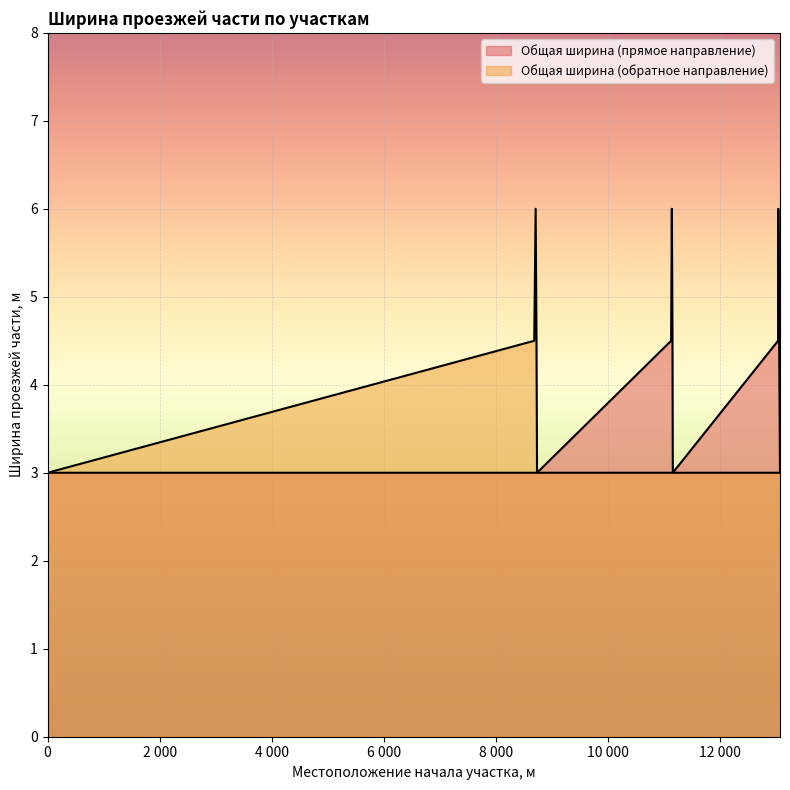

Is it true that Общая ширина (обратное направление) equals 3.0 at 0?

True